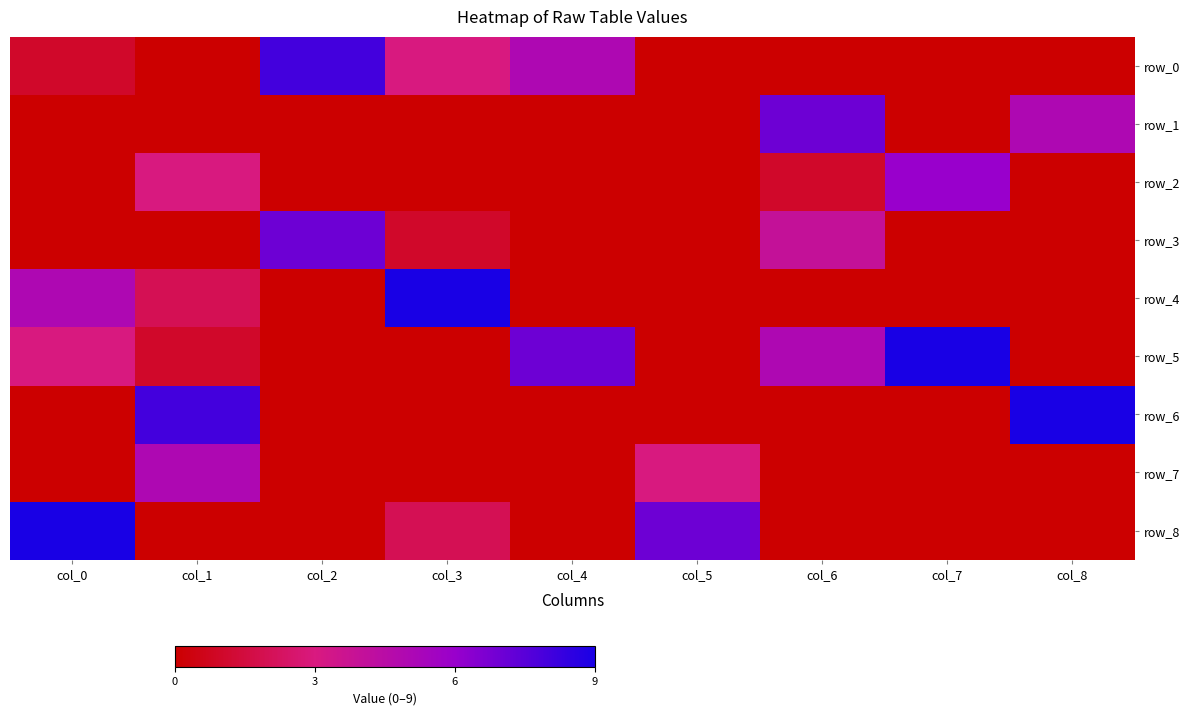

At col_0, list the series in order from largest to smallest.

row_8, row_4, row_5, row_0, row_1, row_2, row_3, row_6, row_7